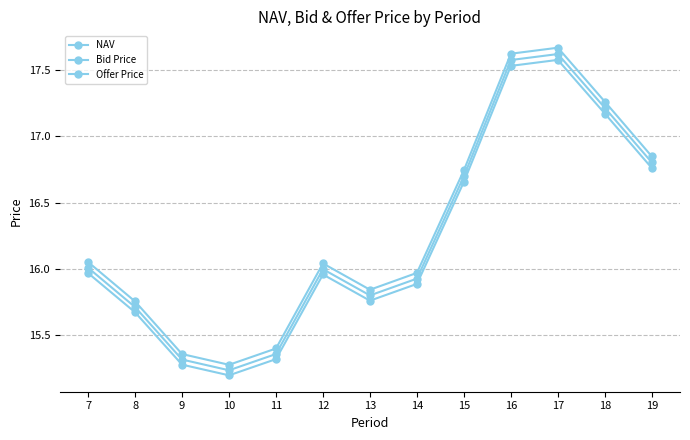

What is the maximum value shown in the chart?

17.7